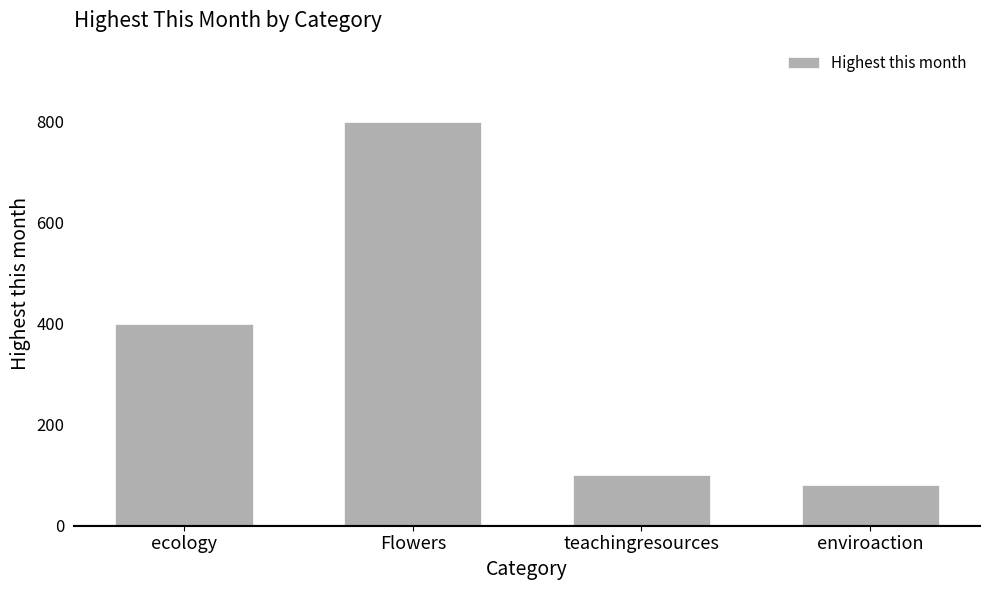

What is the ratio of the value at enviroaction to the value at Flowers?

0.1